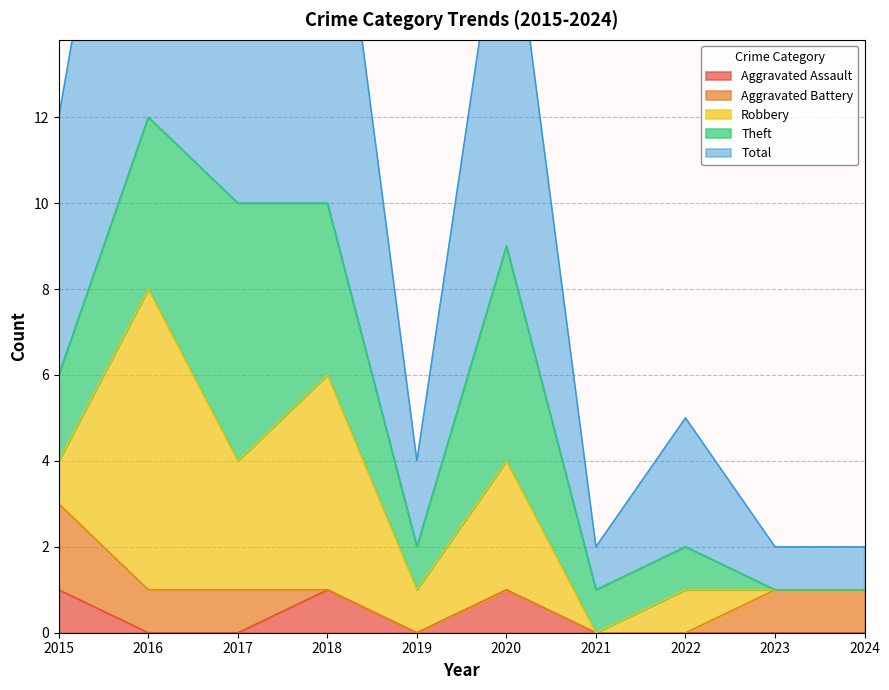

What is the total value across all series at 2021?

2